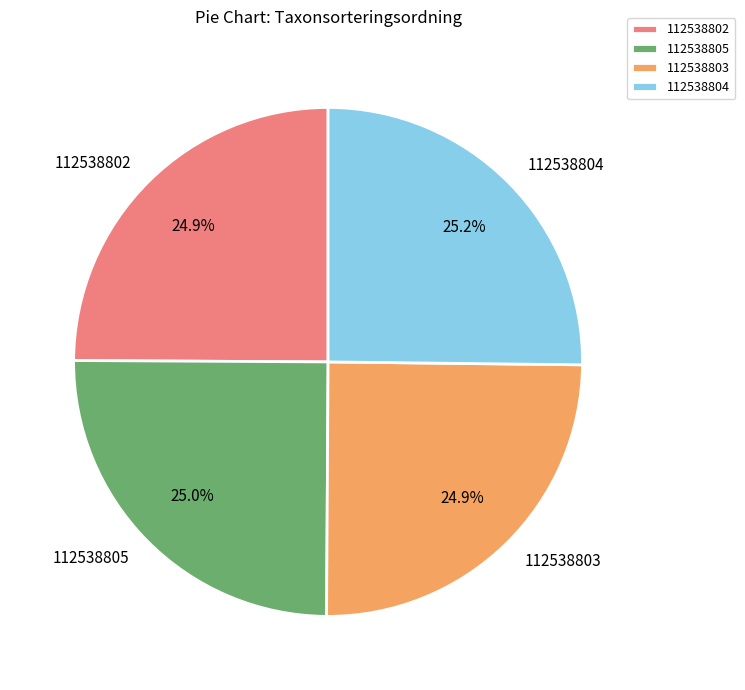

To the nearest percent, what portion does 112538803 represent?

25%